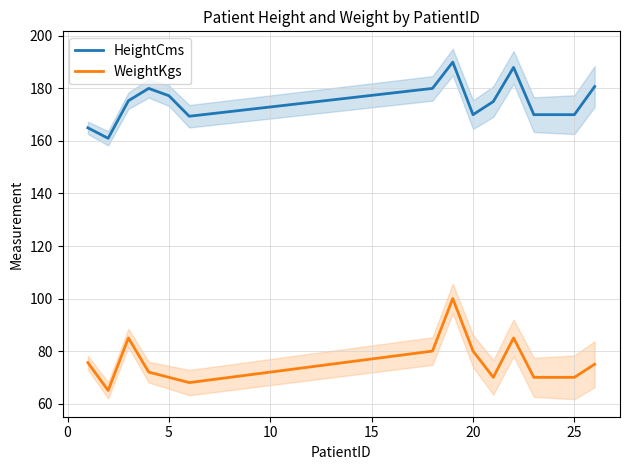

True or false: HeightCms and WeightKgs intersect in this chart.

False